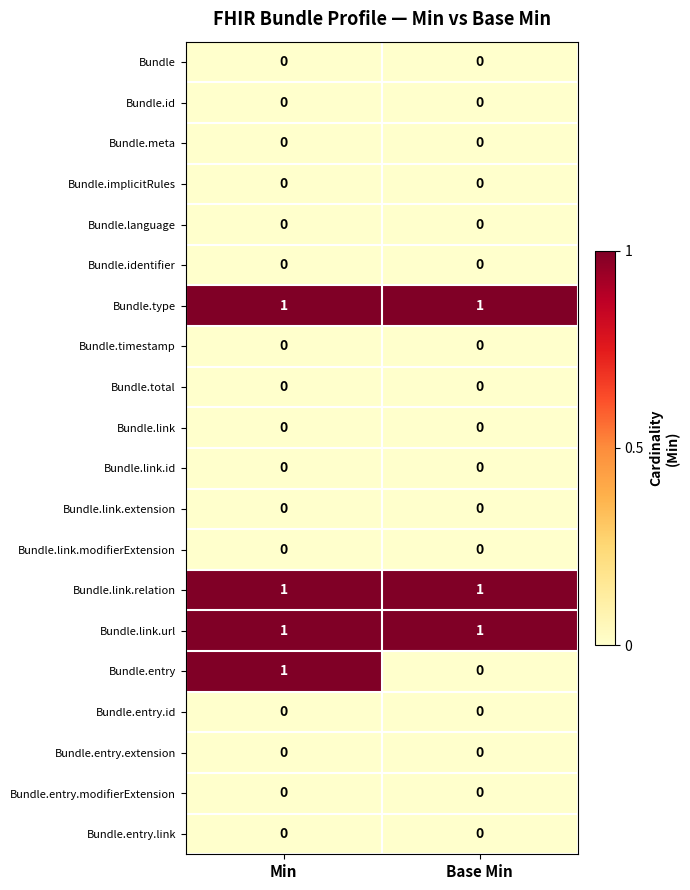

Which series has the largest range (max minus min)?

Bundle.entry